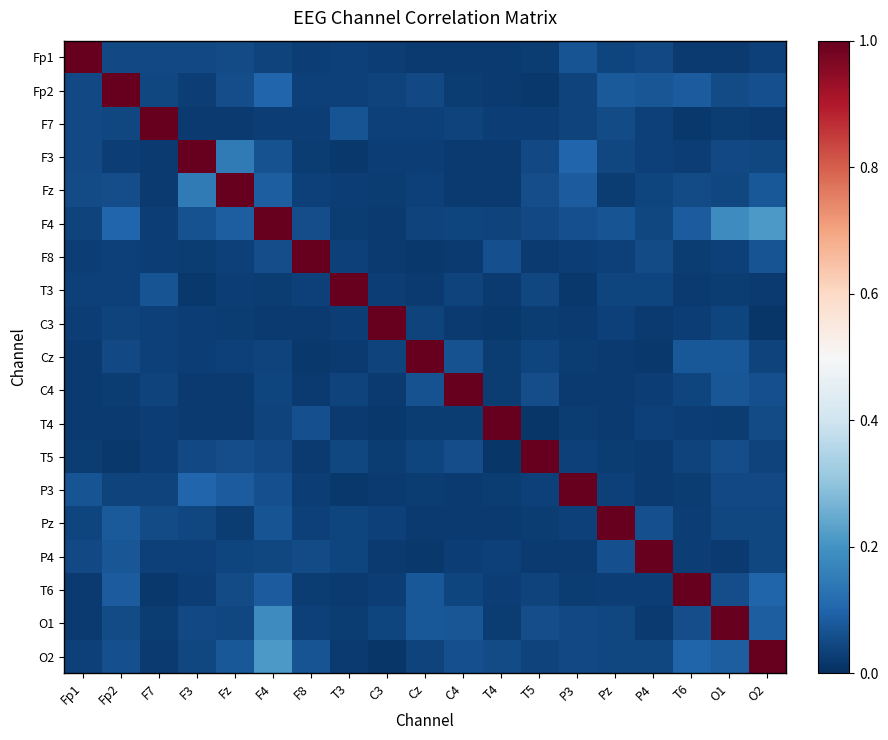

Rank the series at Fz from lowest to highest value.

T4, F7, C4, C3, Pz, T3, Cz, F8, P4, O1, T6, Fp1, Fp2, T5, O2, P3, F4, F3, Fz